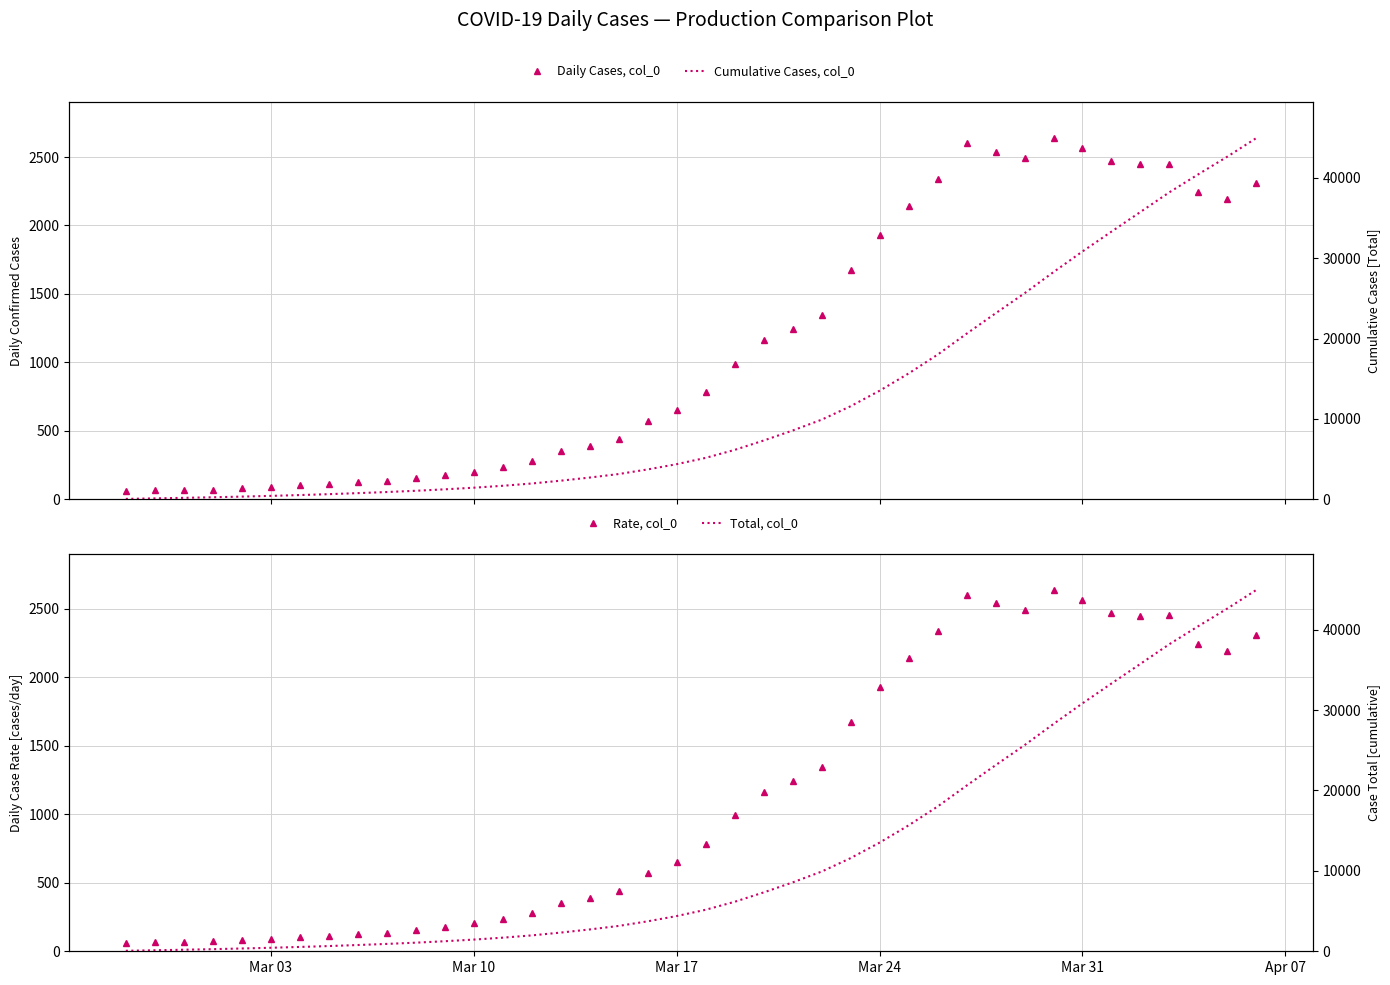

Is this an area chart (filled region under the line)?

No